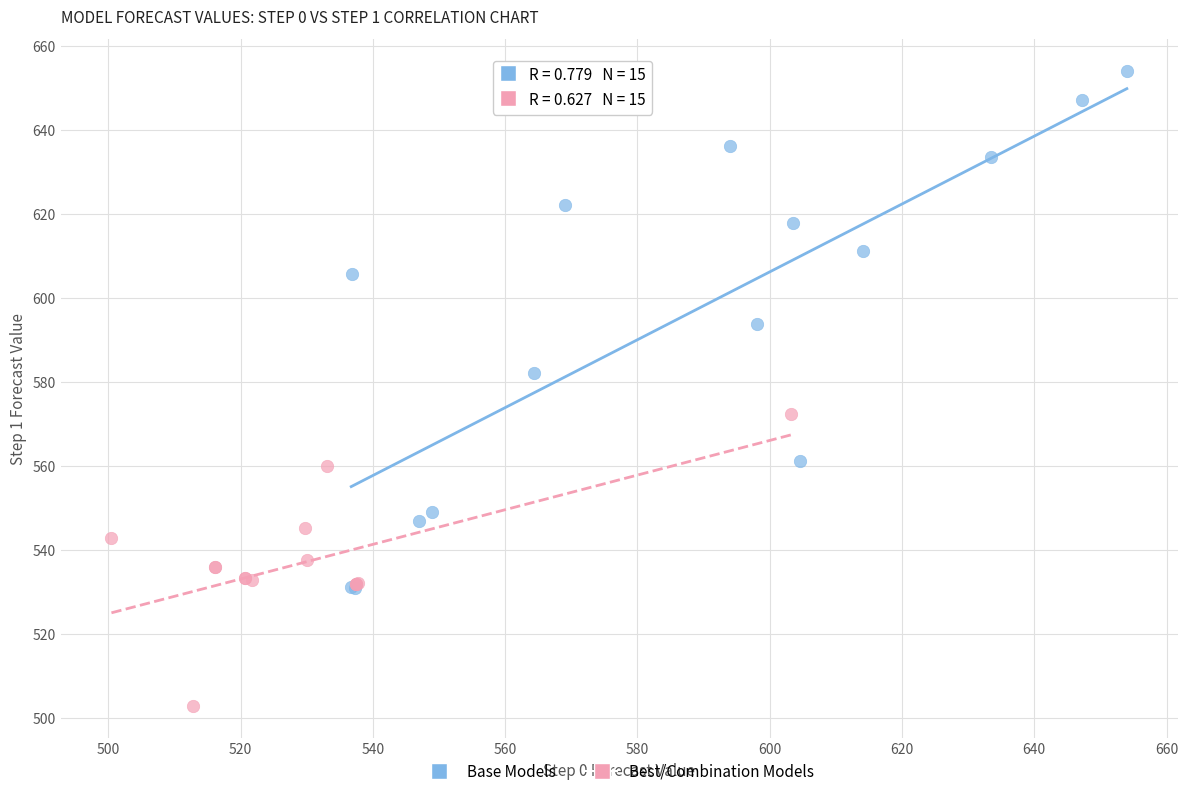

Which series reaches the minimum Y coordinate?

Best/Combination Models